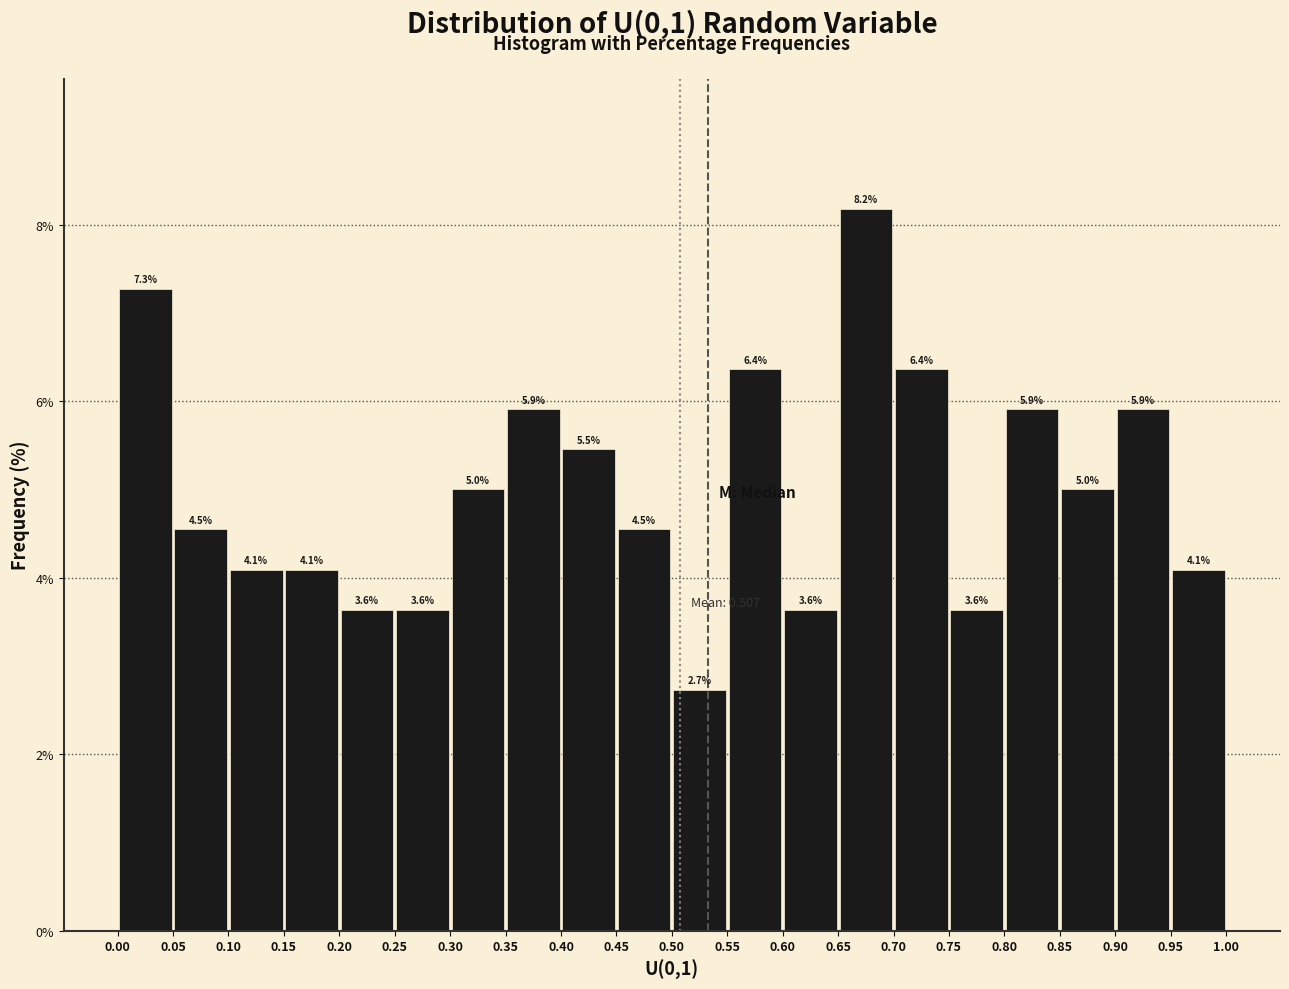

Over which range of the x-axis is the bar tallest?

0.65 to 0.70